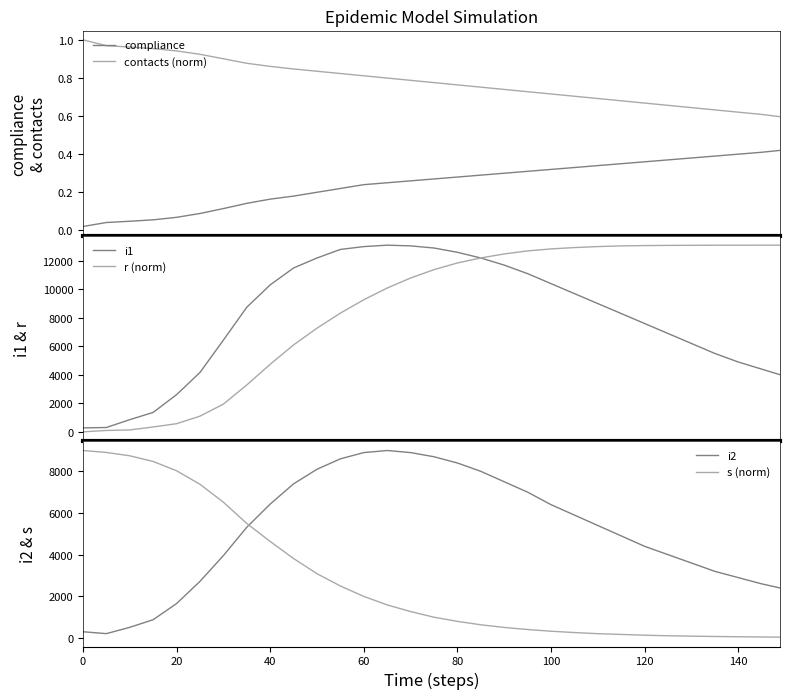

What is the highest value of the s (norm) series?

9000.0